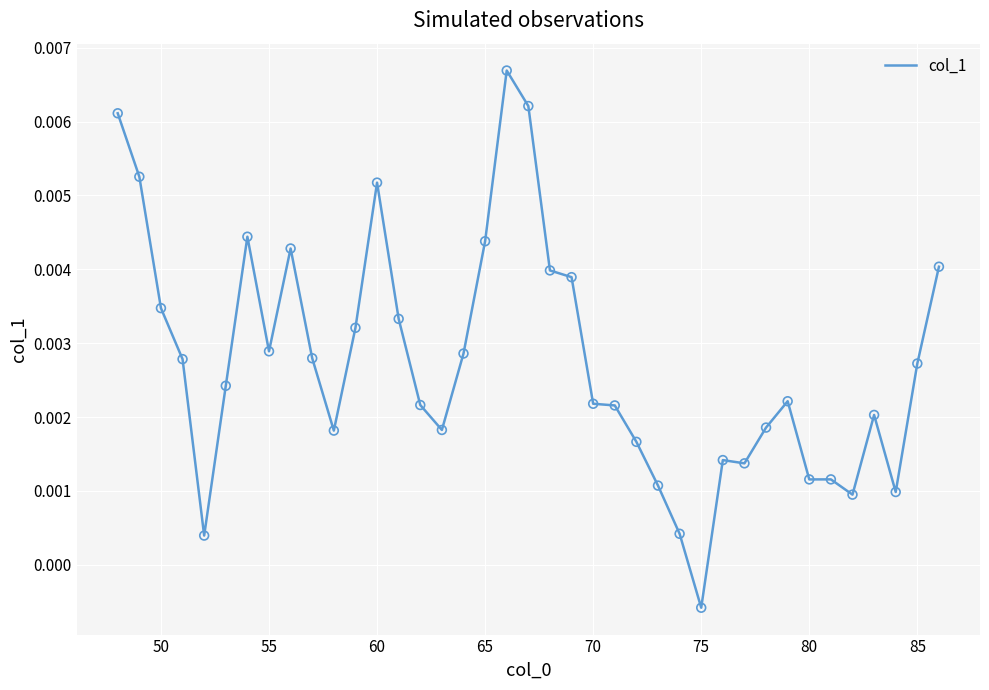

Is this an area chart (filled region under the line)?

No